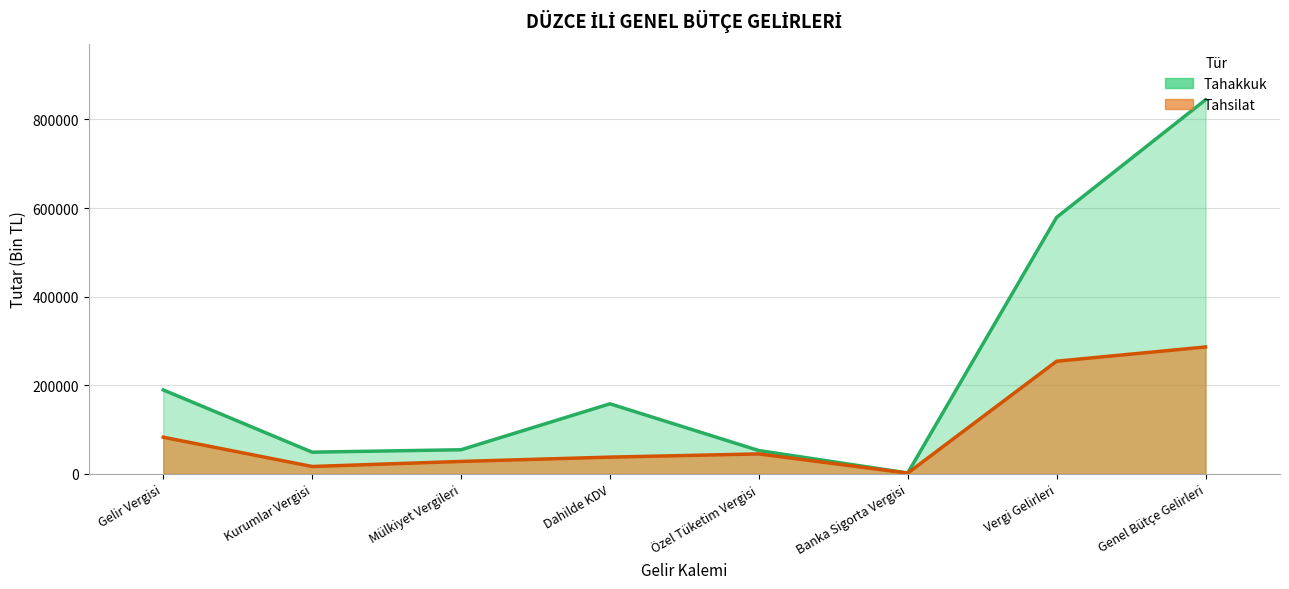

Where does the Tahsilat series first go above 45099?

Gelir Vergisi